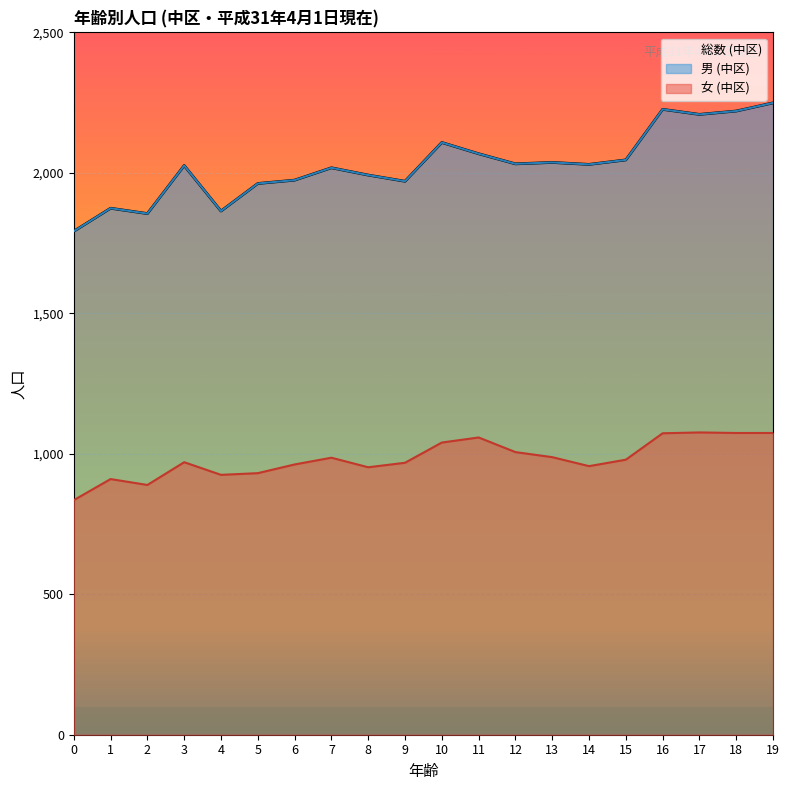

True or false: 女 (中区) and 総数 (中区) intersect in this chart.

False